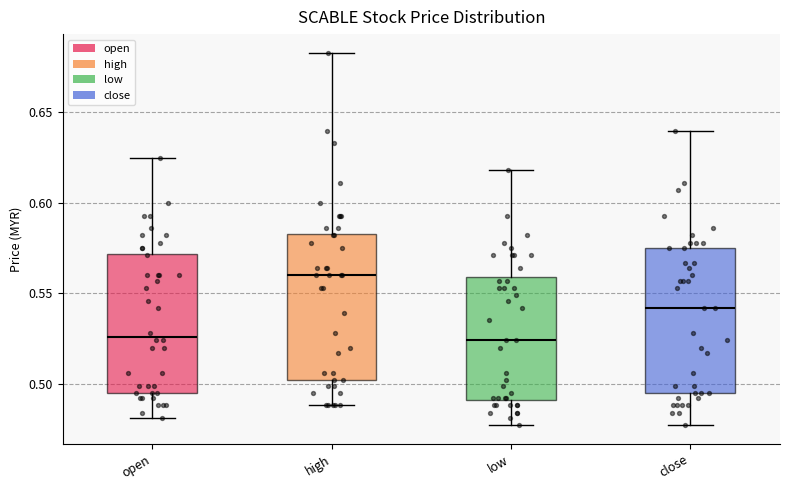

Reading left to right, read every box against the y-axis: the position of its median line, the range the box covers, and the ends of its whiskers. The values are not printed on the chart, so give them approximately, as read against the axis.

open: median 0.525, box 0.495 to 0.570, whiskers 0.480 to 0.625
high: median 0.560, box 0.500 to 0.585, whiskers 0.490 to 0.685
low: median 0.525, box 0.490 to 0.560, whiskers 0.475 to 0.620
close: median 0.540, box 0.495 to 0.575, whiskers 0.475 to 0.640